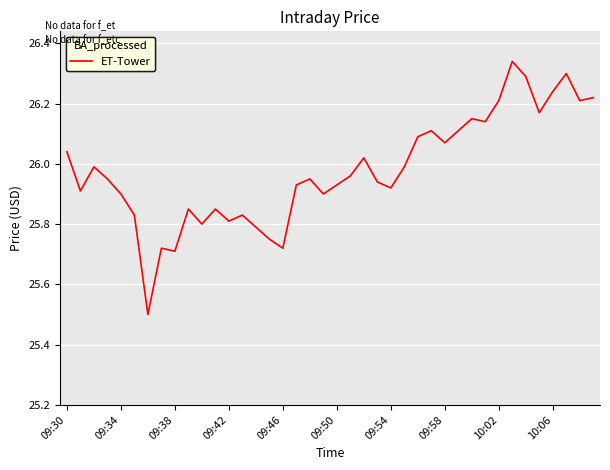

What is the difference between the maximum and minimum values?

0.8